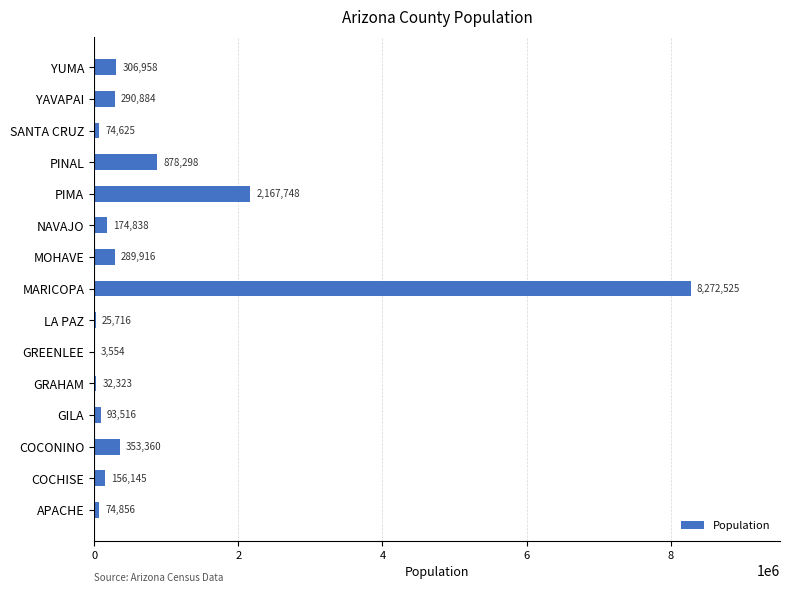

What is the sum of the values at LA PAZ and PINAL?

904014